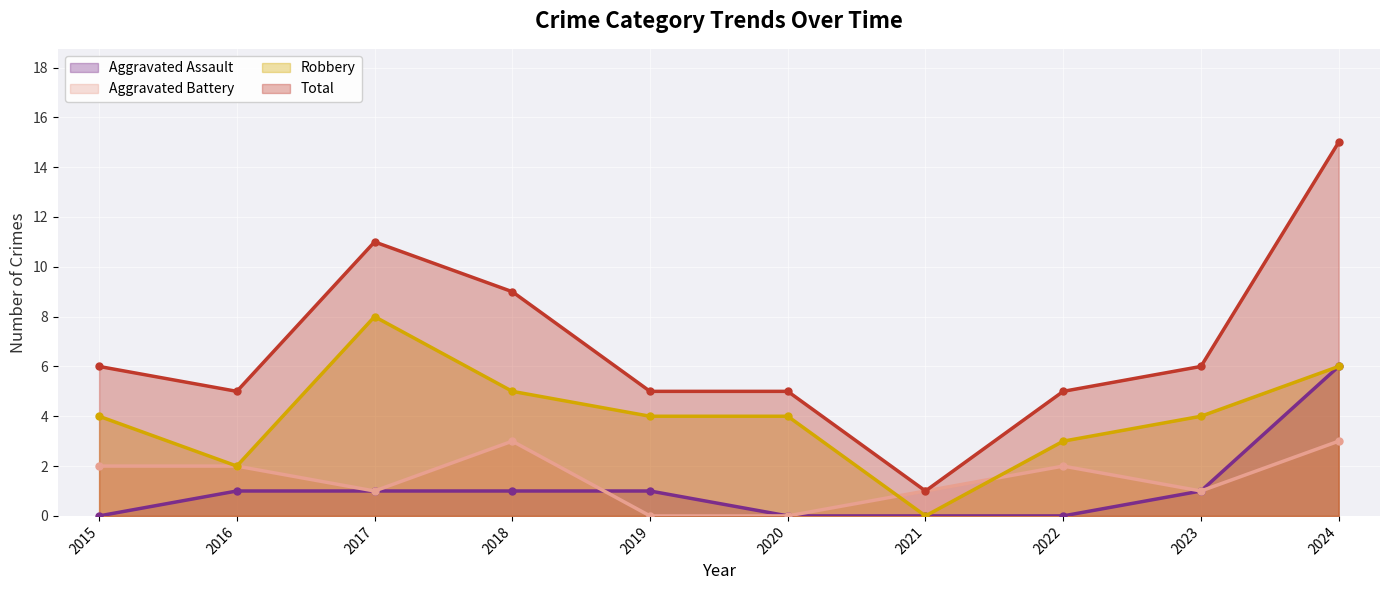

True or false: Robbery and Total intersect in this chart.

False